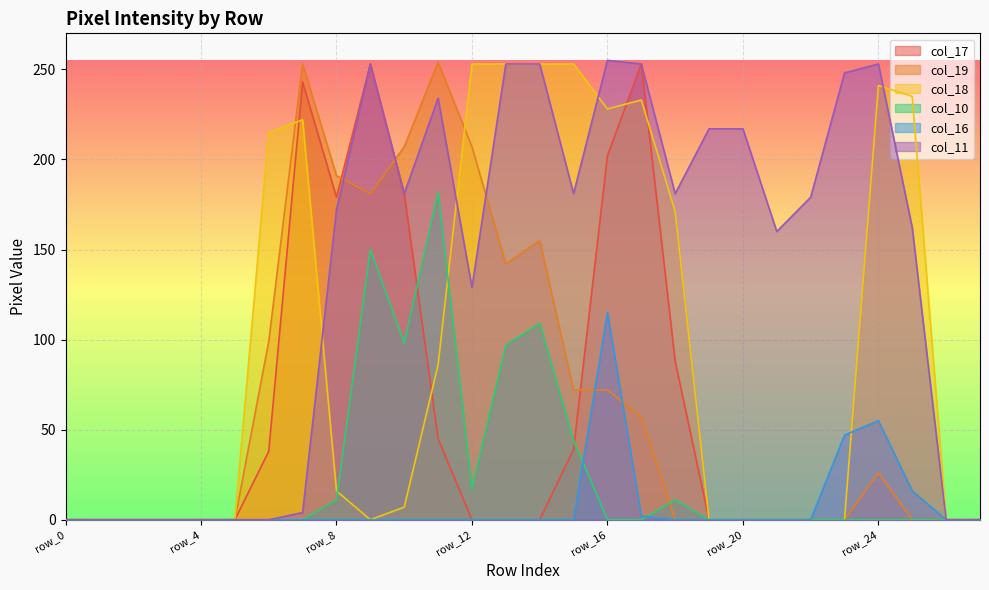

Count the number of data series in this chart.

6